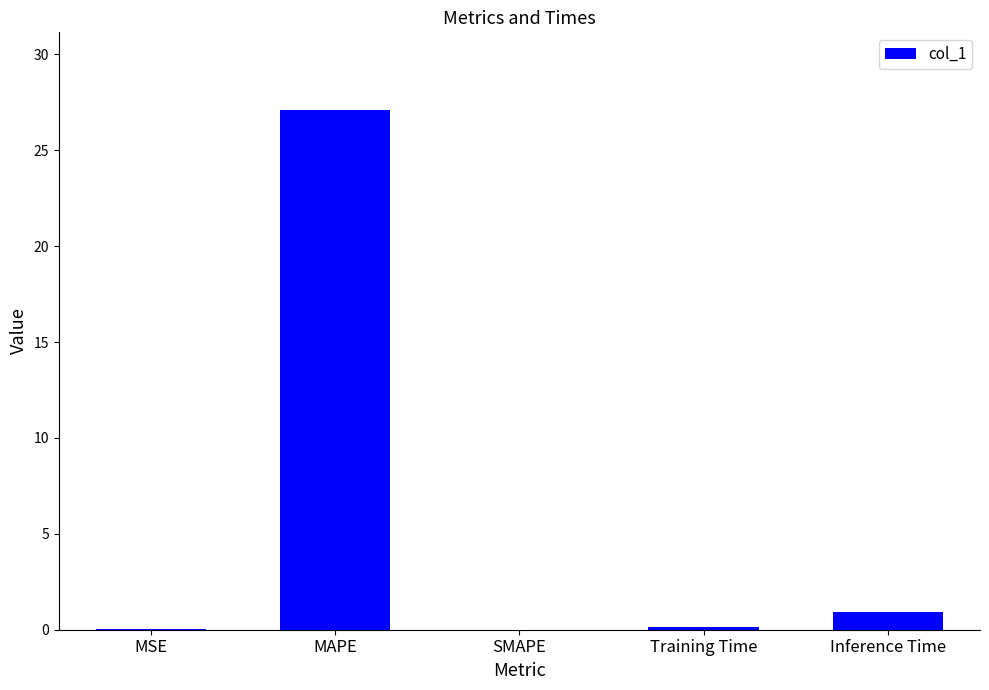

True or false: the data shows 39.0 at MAPE.

False